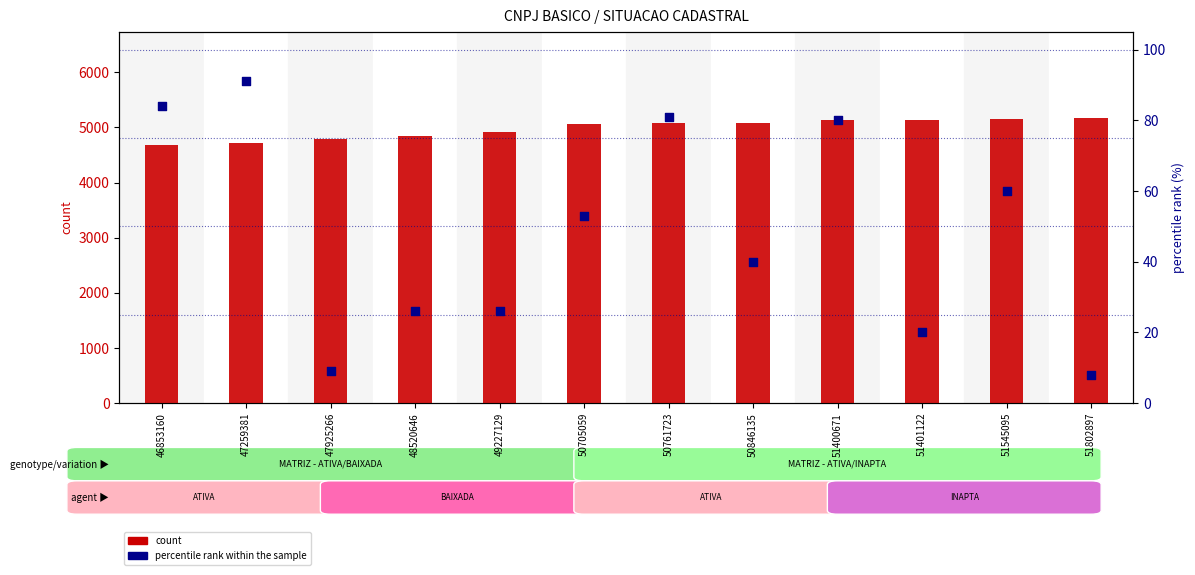

At how many categories does at least one series exceed 1733?

12